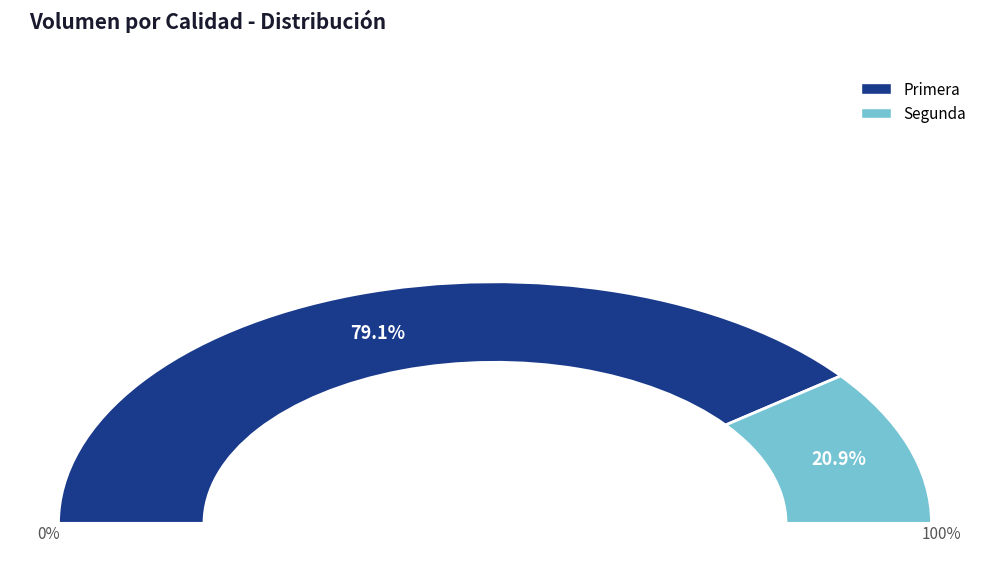

Which slice represents more than half of the pie?

Primera